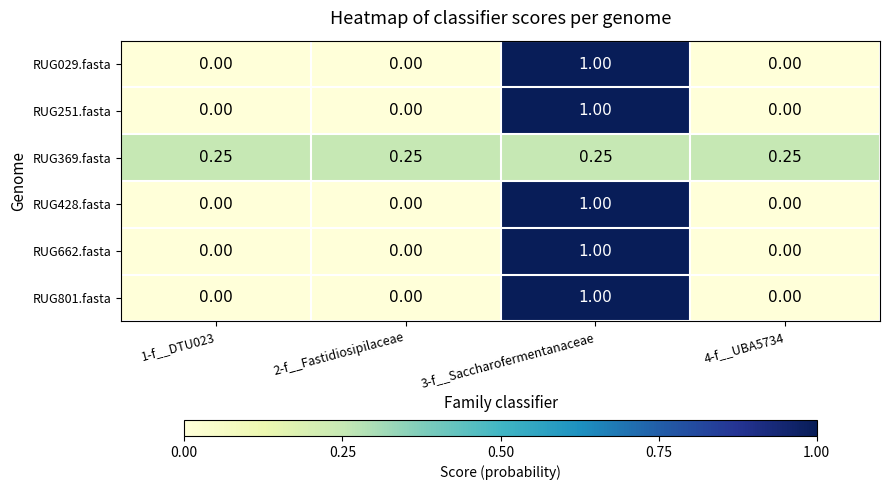

At which category is the sum across all series the highest?

3-f__Saccharofermentanaceae